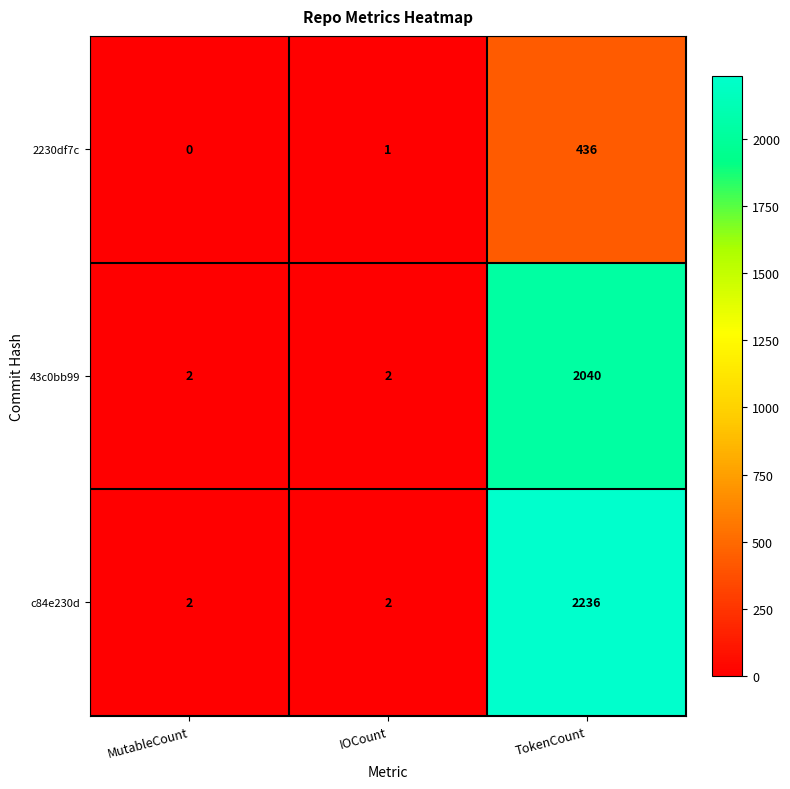

What is the maximum value shown in the chart?

2236